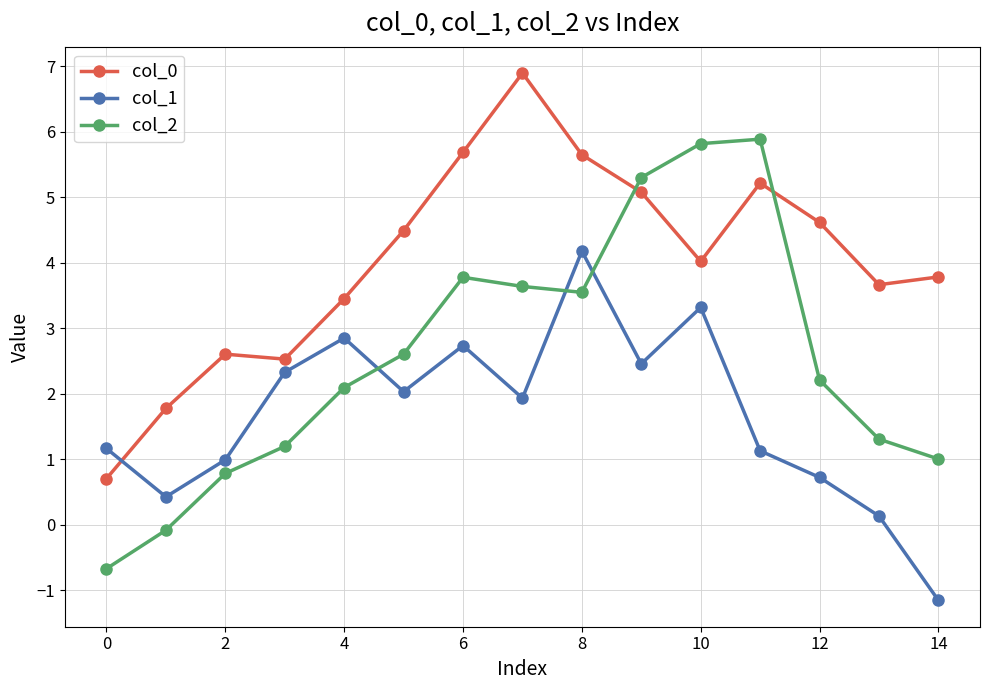

Does the chart have visible grid lines?

Yes